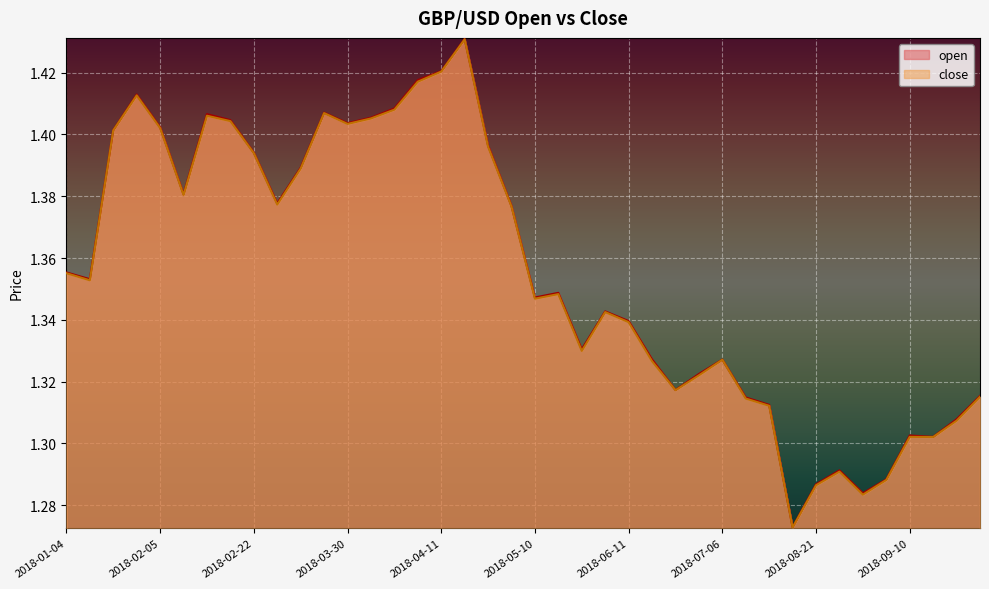

True or false: close has a value of 1.4 at 2018-03-30.

True